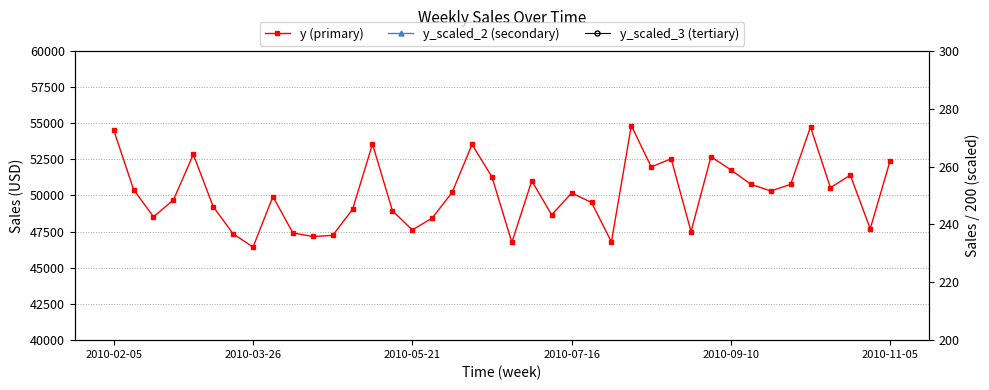

Which series has the widest spread of values?

y (primary)